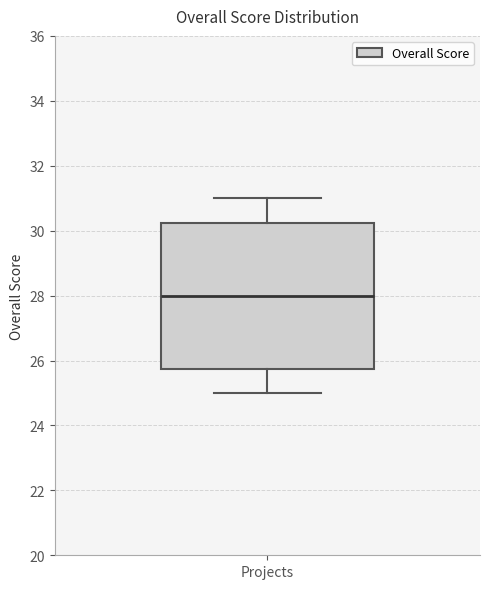

Read this box plot against the y-axis: the position of the median line, the range covered by the box, and the ends of both whiskers. The values are not printed on the chart, so give them approximately, as read against the axis.

median 28.0, box 25.8 to 30.2, whiskers 25.0 to 31.0